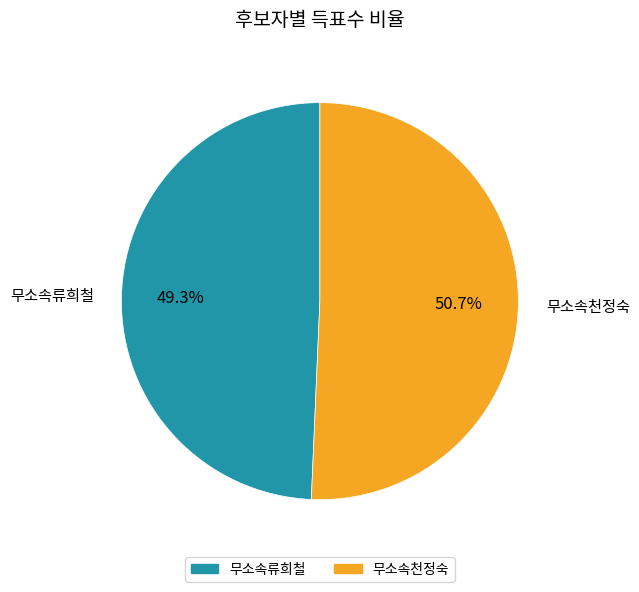

What is the total percentage of 무소속류희철 and 무소속천정숙?

100.0%